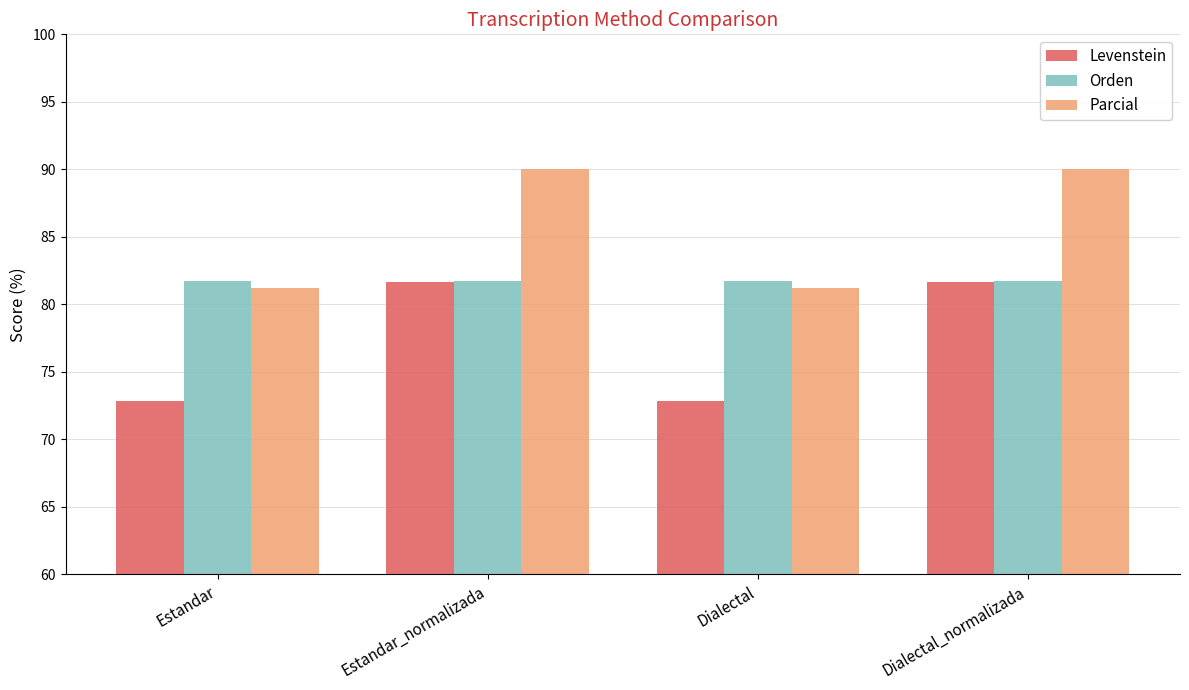

What is the maximum value shown in the chart?

90.0